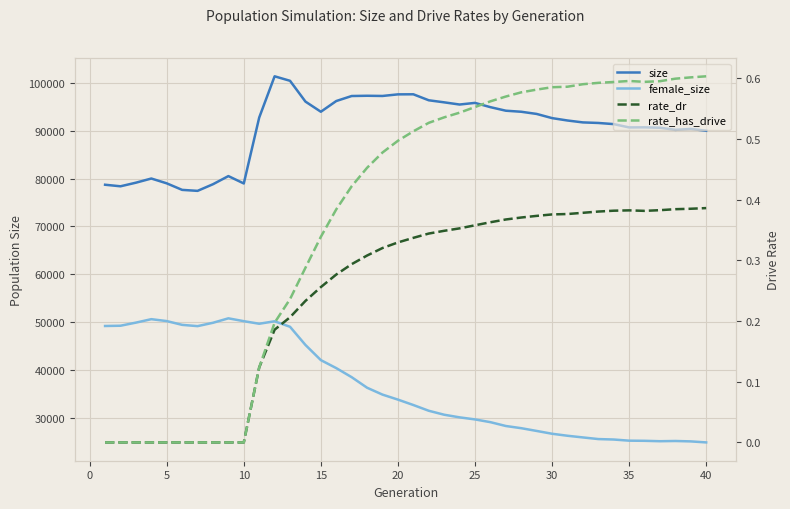

What is the sum of all size values?

3617824.0